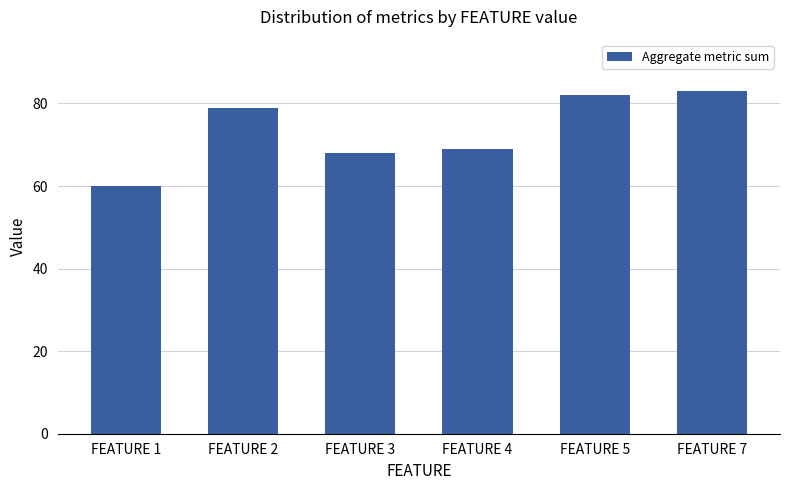

What is the value of the 1st bar from the left?

60